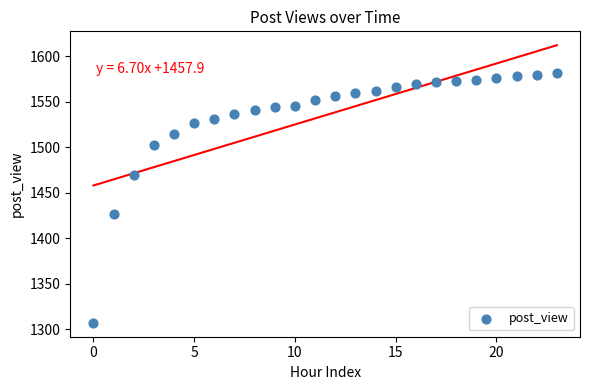

What Y value in the scatter plot is closest to 1444?

1426